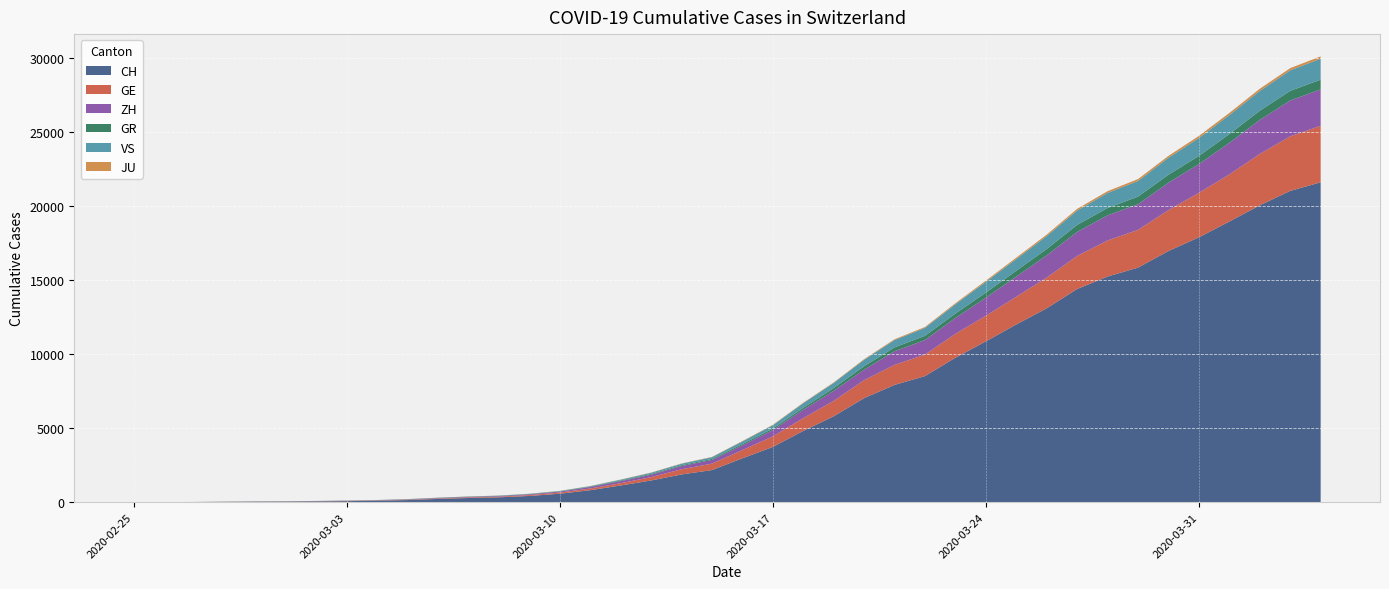

Reading left to right, extract all data points from this chart.

CH: 0	4	8	20	30	36	50	69	97	142	219	280	327	419	570	807	1125	1463	1870	2165	2959	3727	4807	5794	7022	7915	8509	9749	10853	11994	13085	14388	15229	15831	16951	17876	18940	20034	21011	21587
GE: 0	1	1	5	9	10	11	14	16	20	30	43	45	60	80	114	155	227	351	435	556	710	863	1041	1212	1350	1453	1611	1729	1870	2073	2231	2436	2547	2761	3003	3180	3469	3678	3816
GR: 0	2	2	6	6	6	9	9	12	14	16	17	18	18	22	31	43	53	56	71	84	101	128	182	226	258	284	300	343	393	433	474	495	519	535	547	592	622	649	657
ZH: 0	0	2	2	6	7	10	13	15	23	29	34	40	49	62	101	140	163	218	250	326	429	568	679	711	922	981	1070	1216	1362	1494	1621	1695	1727	1853	1941	2130	2294	2422	2455
JU: 0	0	1	1	1	1	1	2	2	4	4	5	5	7	7	7	12	17	18	19	25	29	32	36	44	54	61	69	82	92	100	114	119	127	128	140	145	149	149	154
VS: 0	0	0	1	1	2	3	3	4	5	6	7	12	17	22	30	53	76	98	115	172	225	312	349	436	498	535	628	728	793	874	968	1017	1055	1144	1211	1282	1334	1385	1418